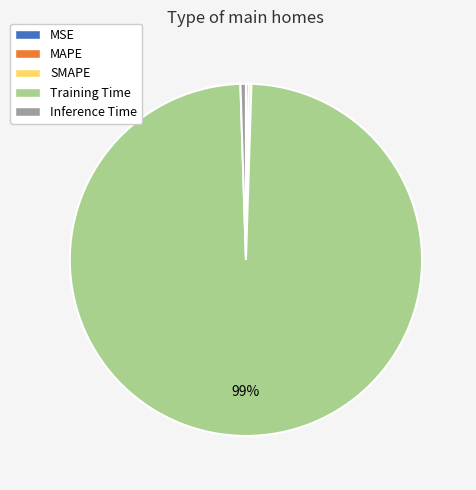

The Inference Time slice represents 1% of the pie. True or false?

True